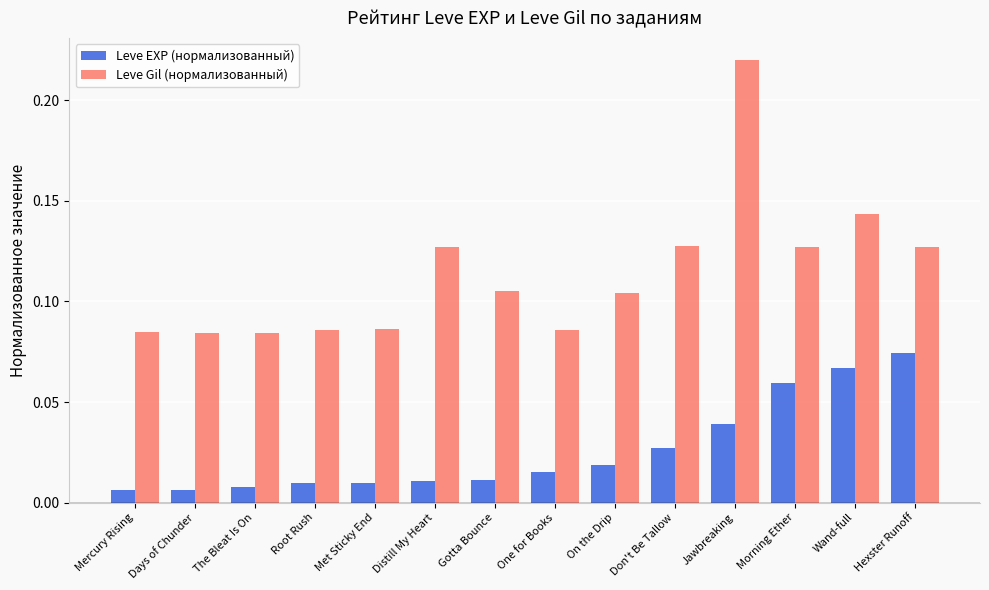

How many Leve Gil (нормализованный) values are between 0 and 1?

14